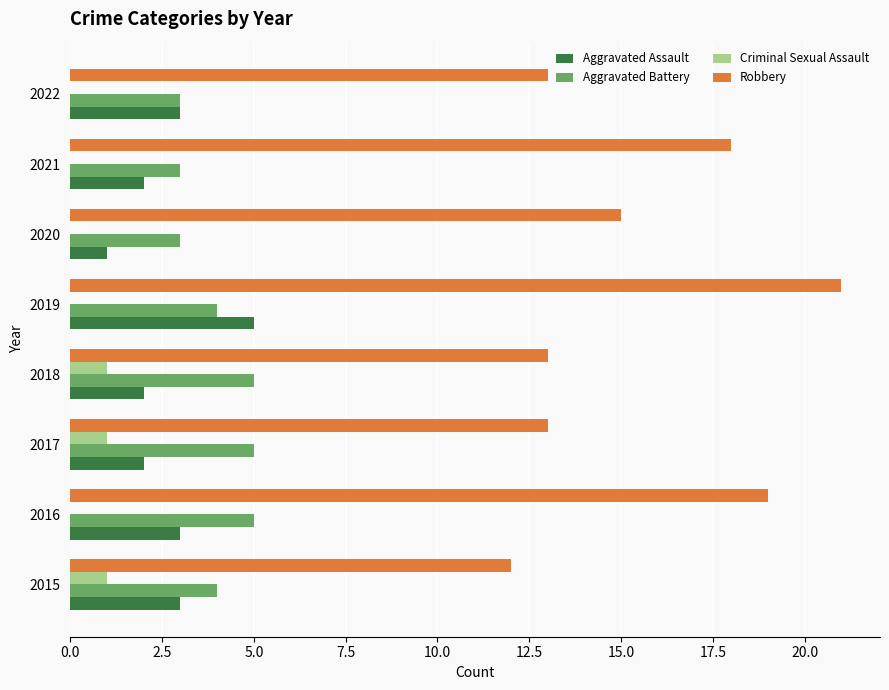

What is the sum of all Aggravated Assault values?

21